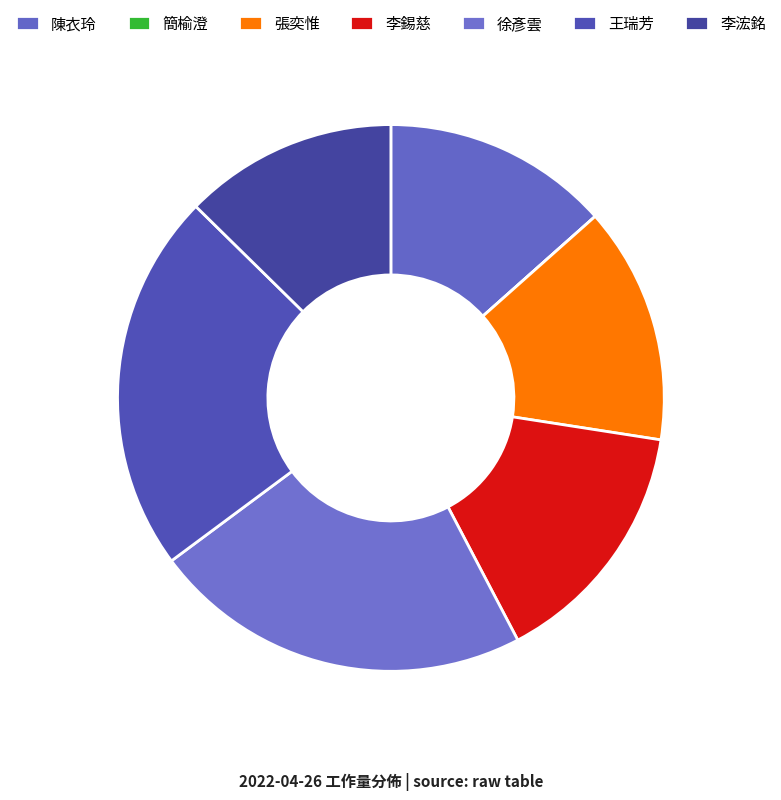

What percentage do 陳衣玲 and 王瑞芳 together represent?

36.0%